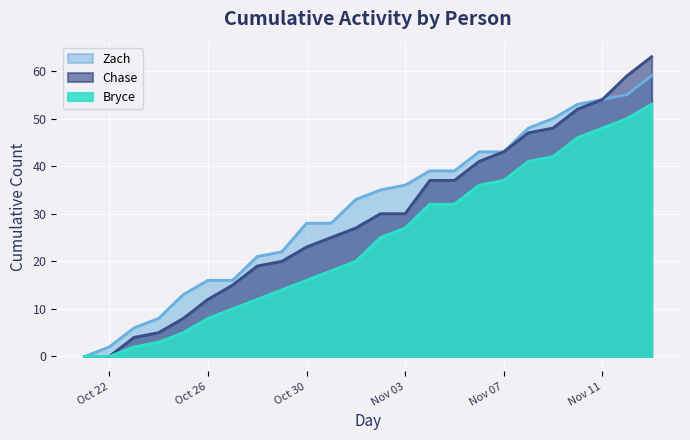

List the series in order of their overall mean, lowest first.

Bryce, Chase, Zach